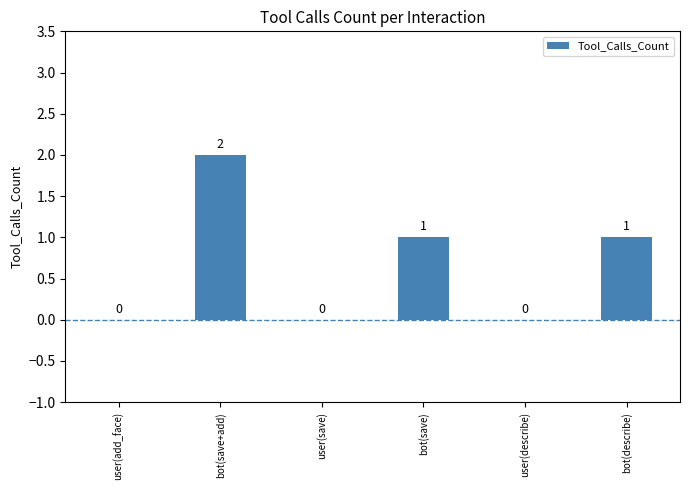

Between bot(save) and bot(save+add), which is larger?

bot(save+add)